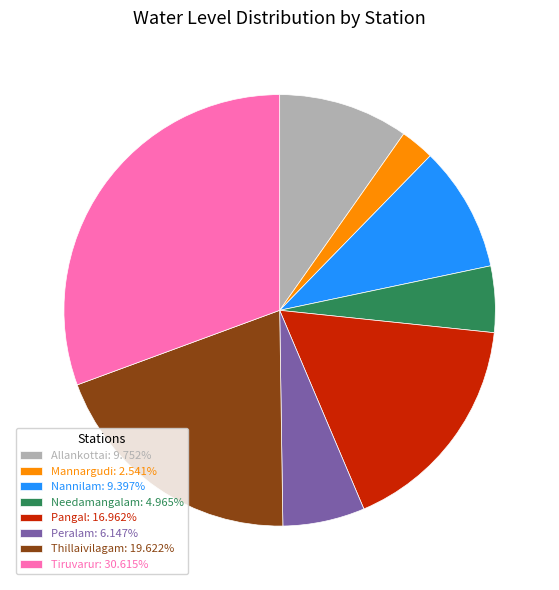

Count the number of slices in the pie.

8